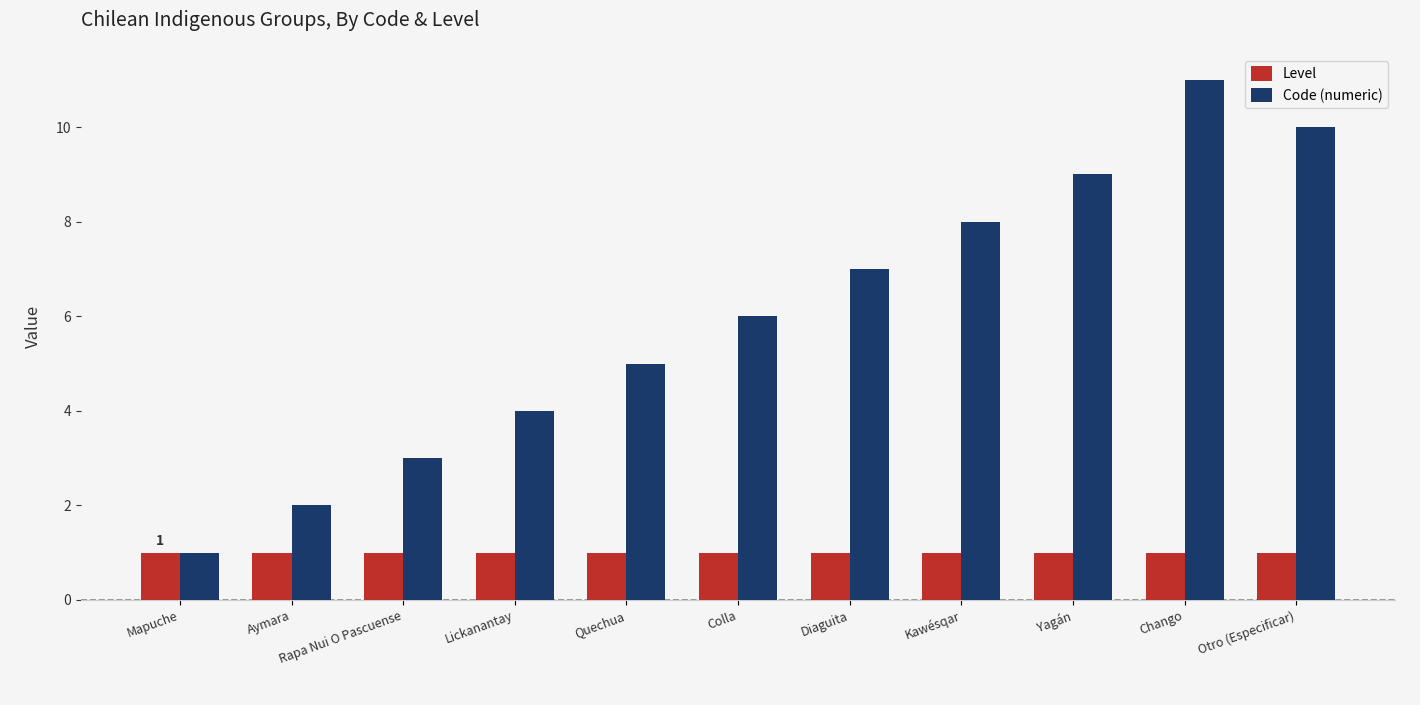

Which series has the largest total across all categories?

Code (numeric)